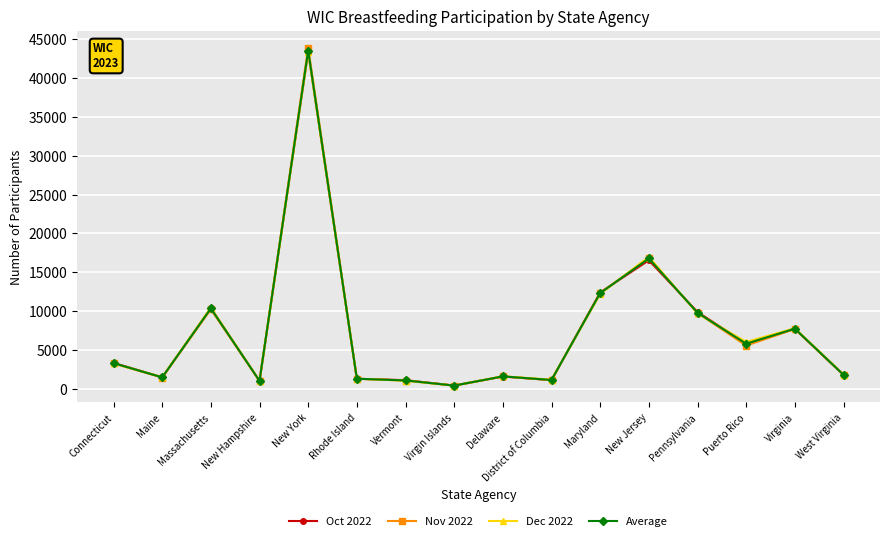

At which category is the sum across all series the highest?

New York